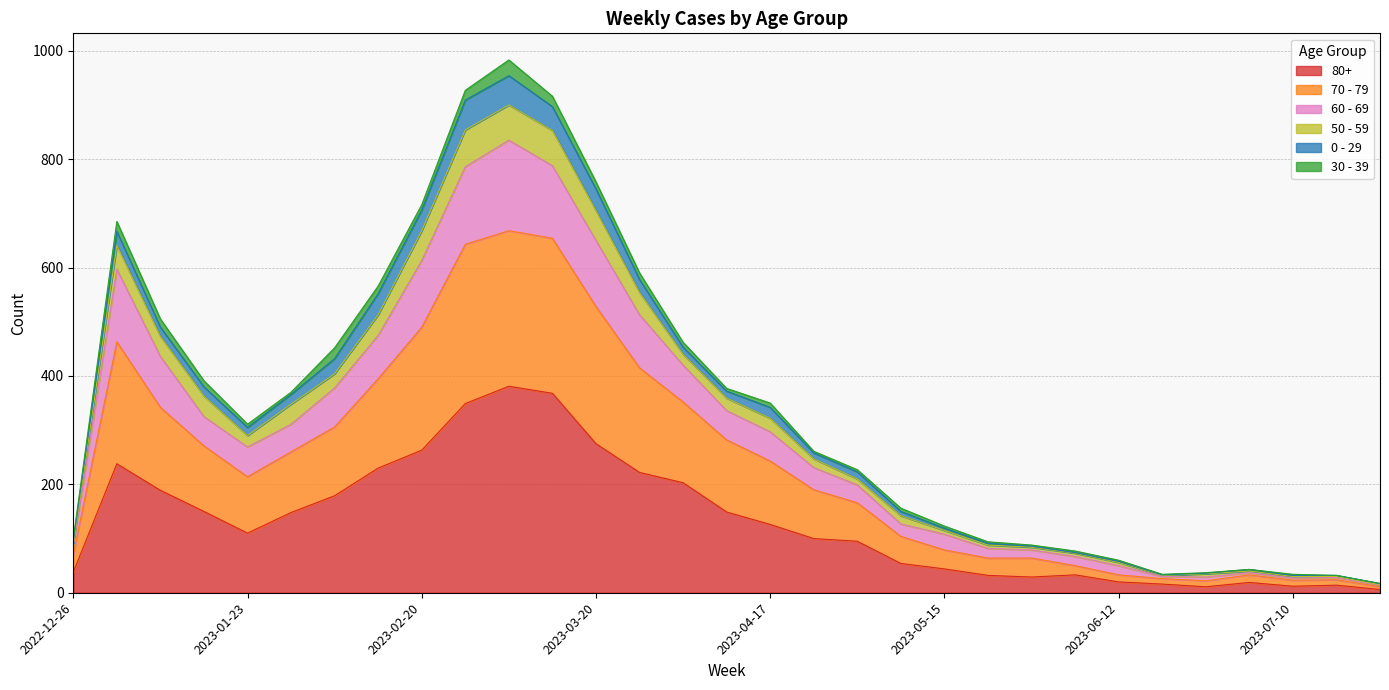

What are all the series names shown in the legend?

80+, 70 - 79, 60 - 69, 50 - 59, 0 - 29, 30 - 39